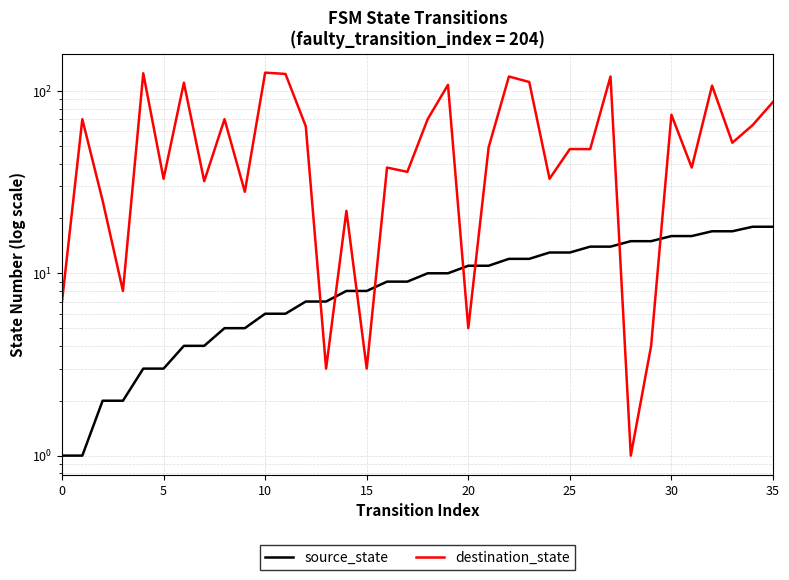

Is the value of destination_state at 25 greater than the value of source_state at 21?

Yes